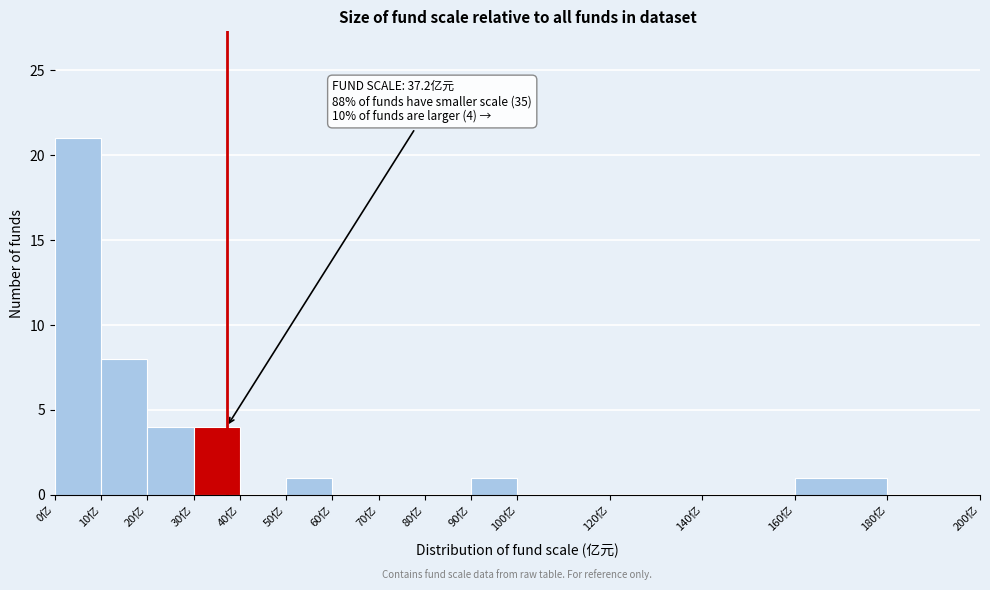

Which range on the x-axis has the tallest bar?

0 to 10